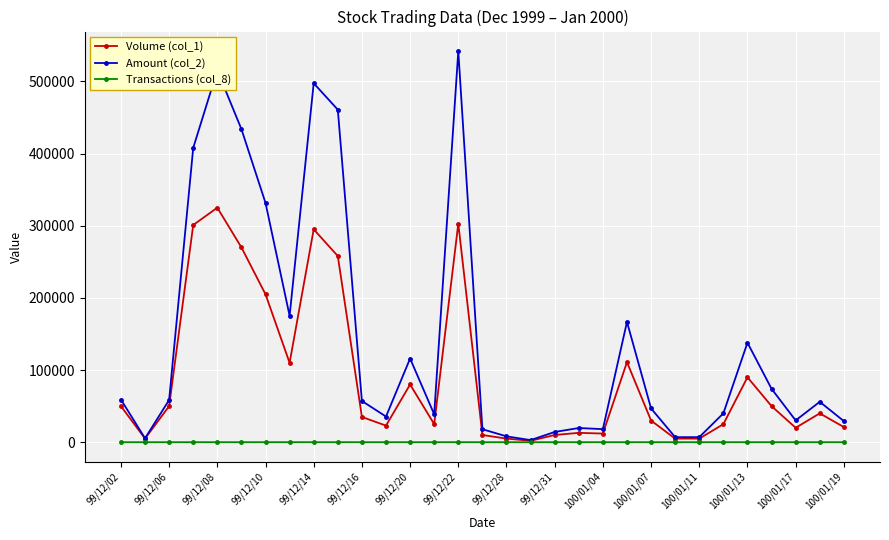

Rank the series by their maximum value, from highest to lowest.

Amount (col_2), Volume (col_1), Transactions (col_8)